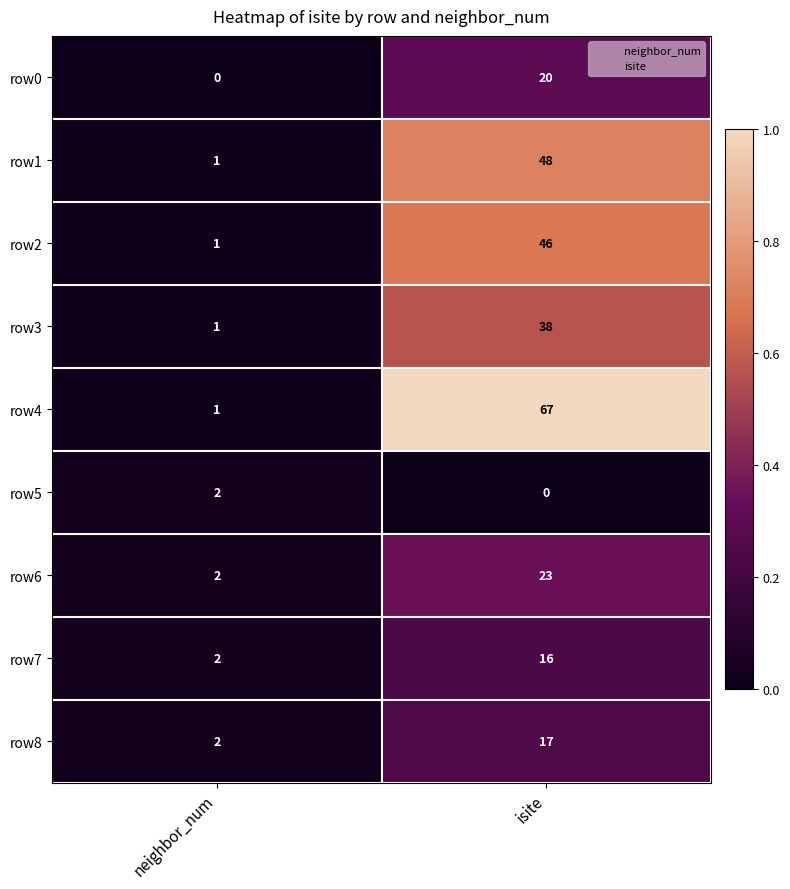

True or false: row8 has a value of 0 at neighbor_num.

False